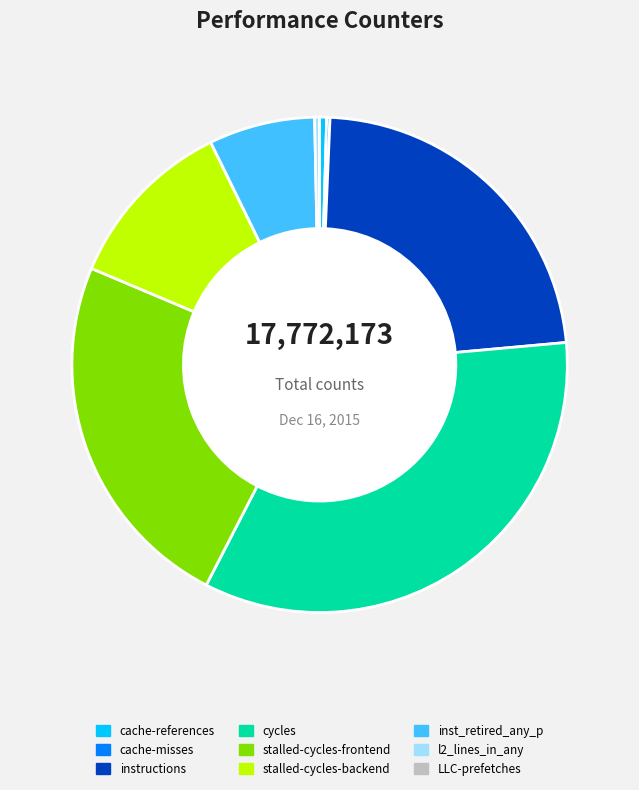

The cycles slice represents 39% of the pie. True or false?

False